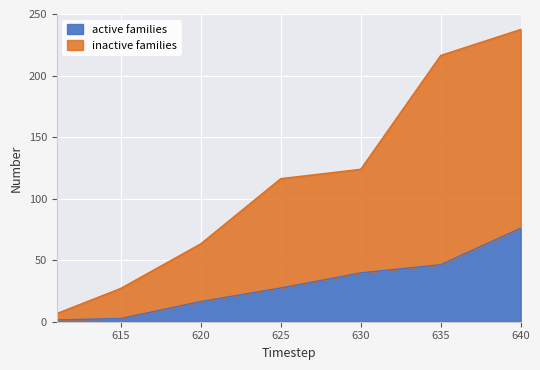

What is the highest value of the active families series?

76.0